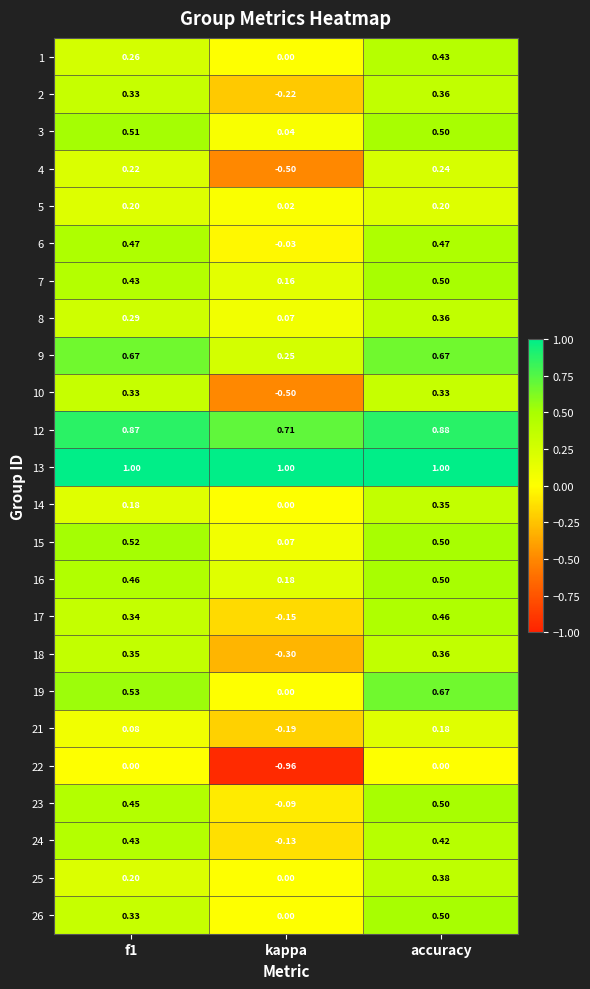

At which category is the sum across all series the highest?

accuracy